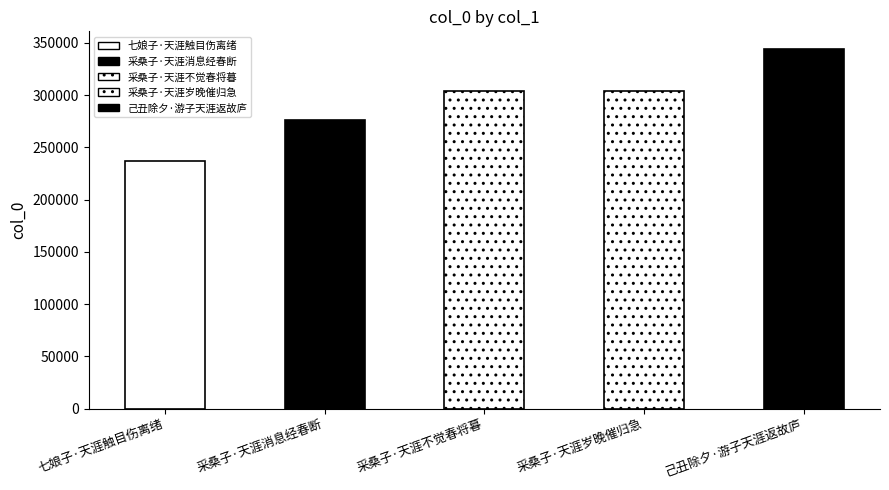

The value at 采桑子·天涯岁晚催归急 is 507636. True or false?

False